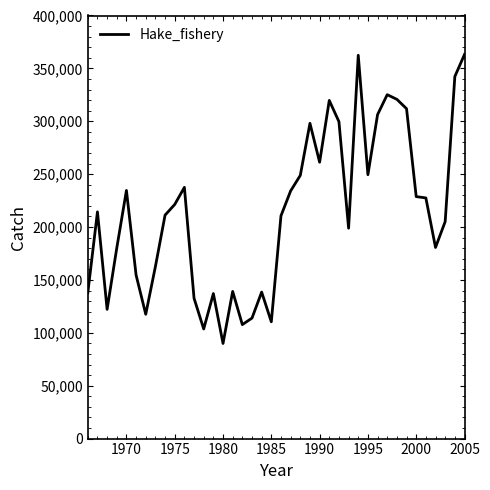

What is the greatest value displayed?

363134.6